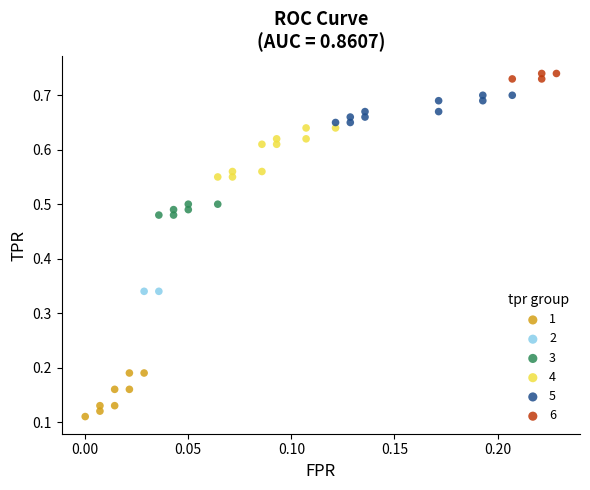

What are all the series names shown in the legend?

1, 2, 3, 4, 5, 6